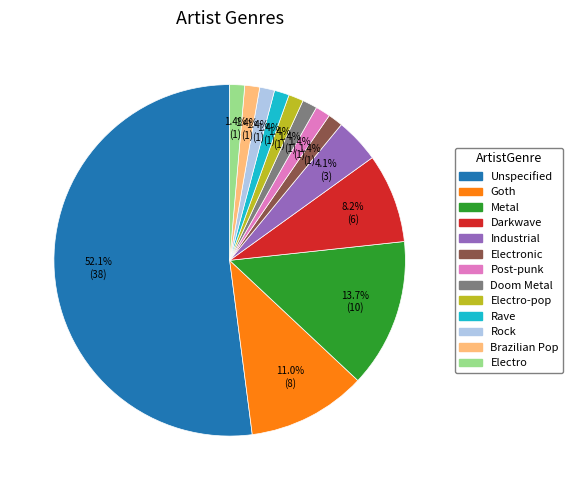

Count the number of slices in the pie.

13